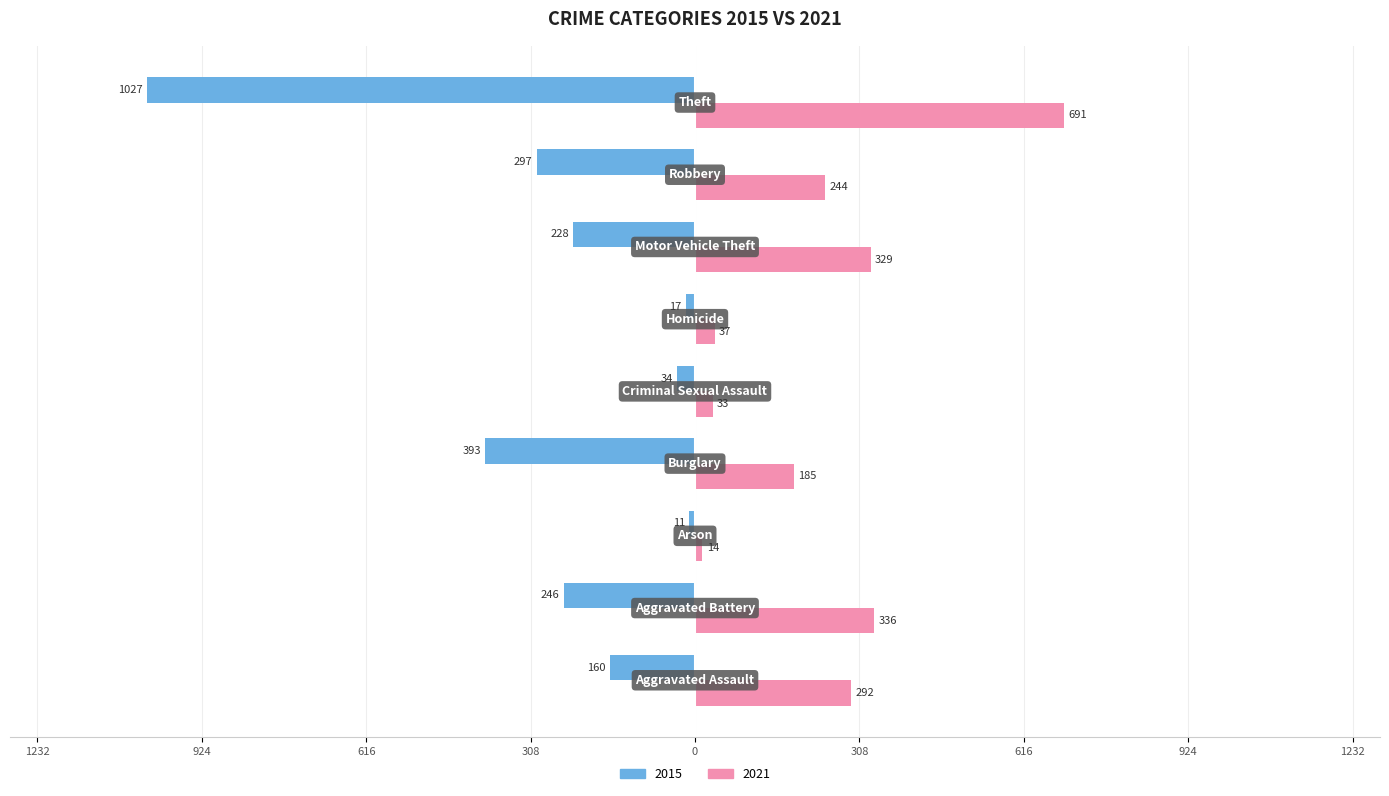

What are all the series names shown in the legend?

2015, 2021